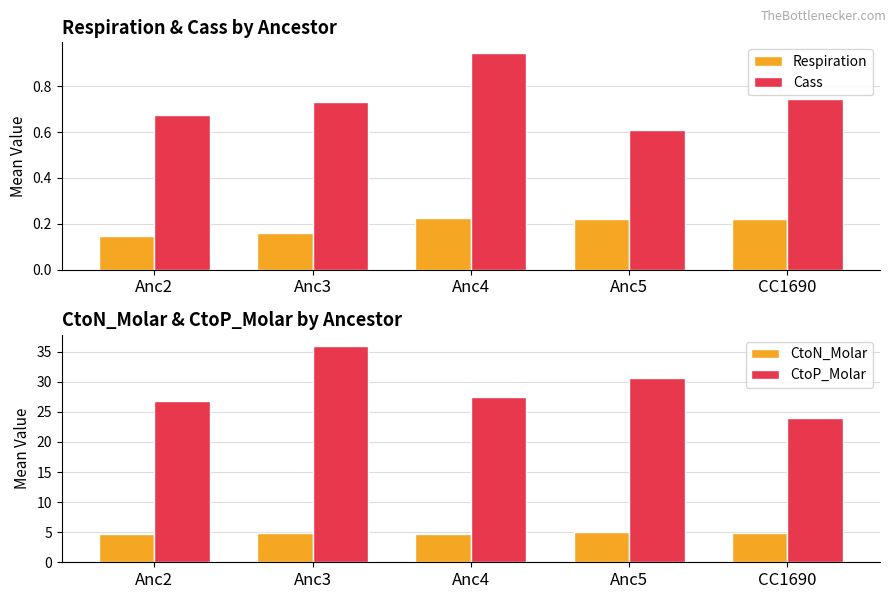

At which label does CtoN_Molar reach its minimum?

Anc2